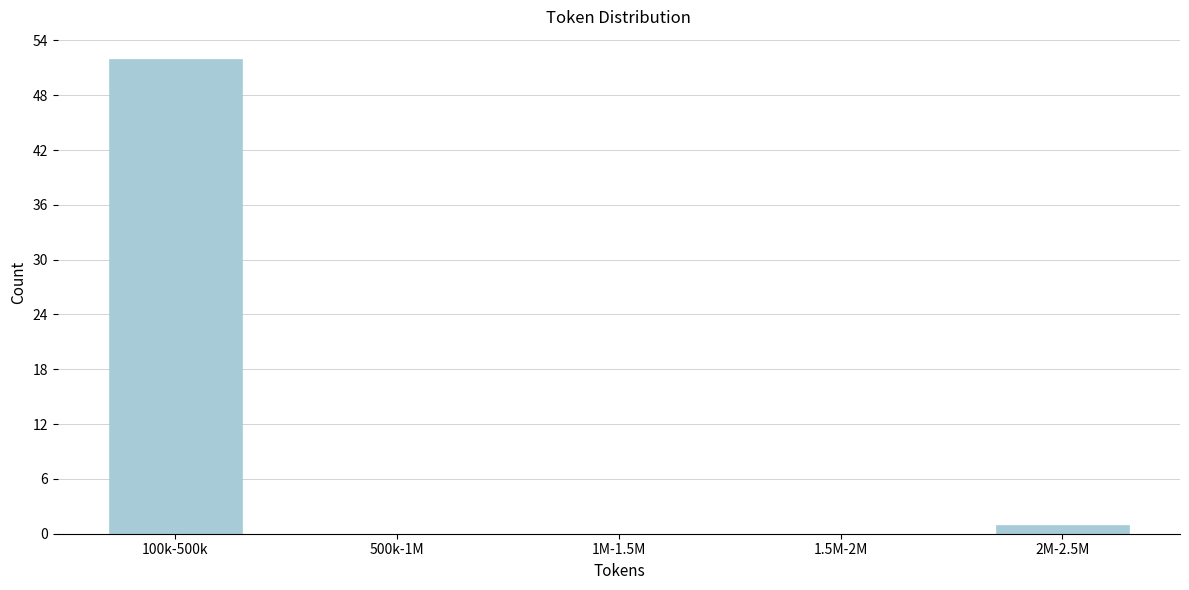

Reading left to right, list all the values displayed in this chart.

100k-500k=52	500k-1M=0	1M-1.5M=0	1.5M-2M=0	2M-2.5M=1